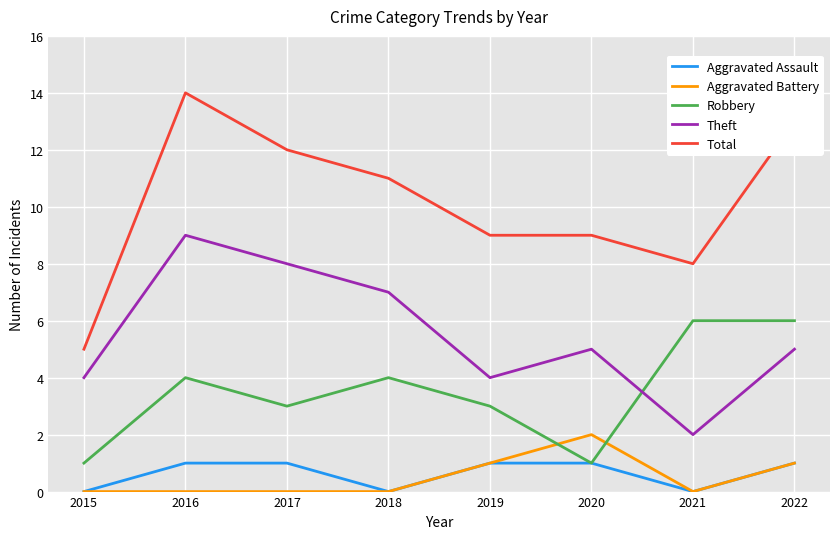

What is the total value across all series at 2022?

26